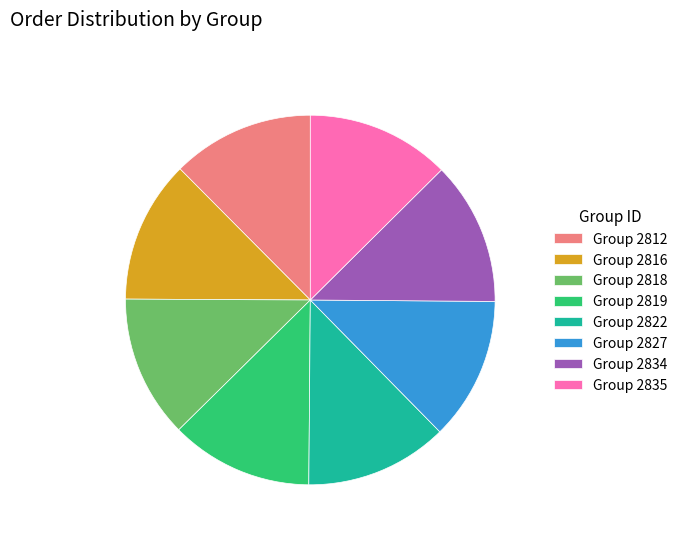

How many slices are in this pie chart?

8